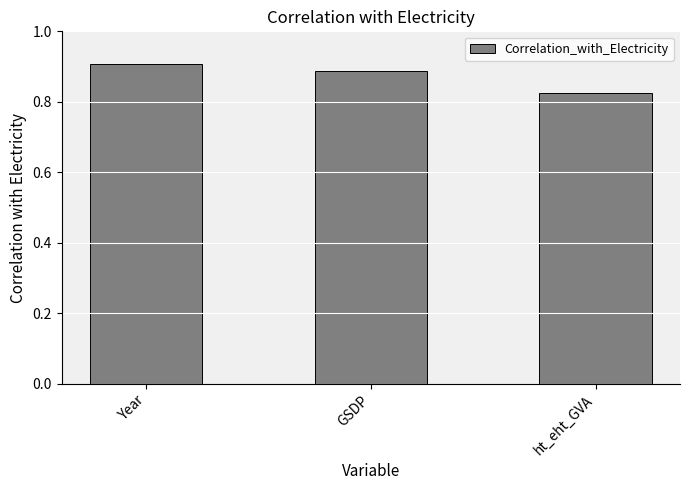

Are the bars grouped side by side (vs. stacked)?

No